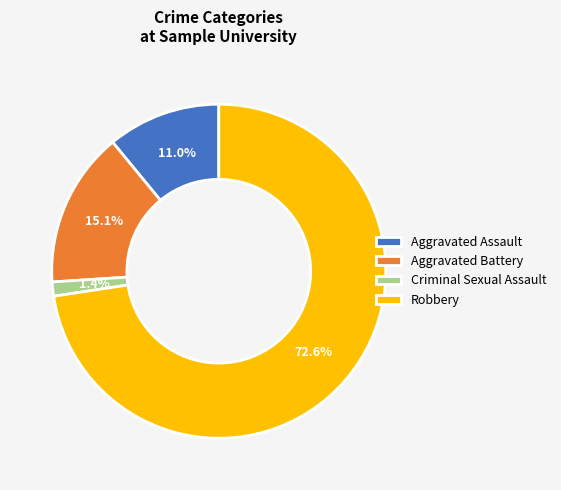

What portion of the pie excludes Aggravated Assault?

89.0%